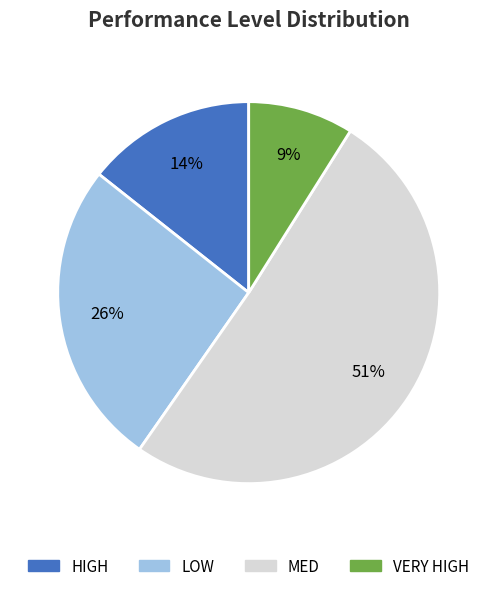

Is it true that MED is 41% of the pie?

False